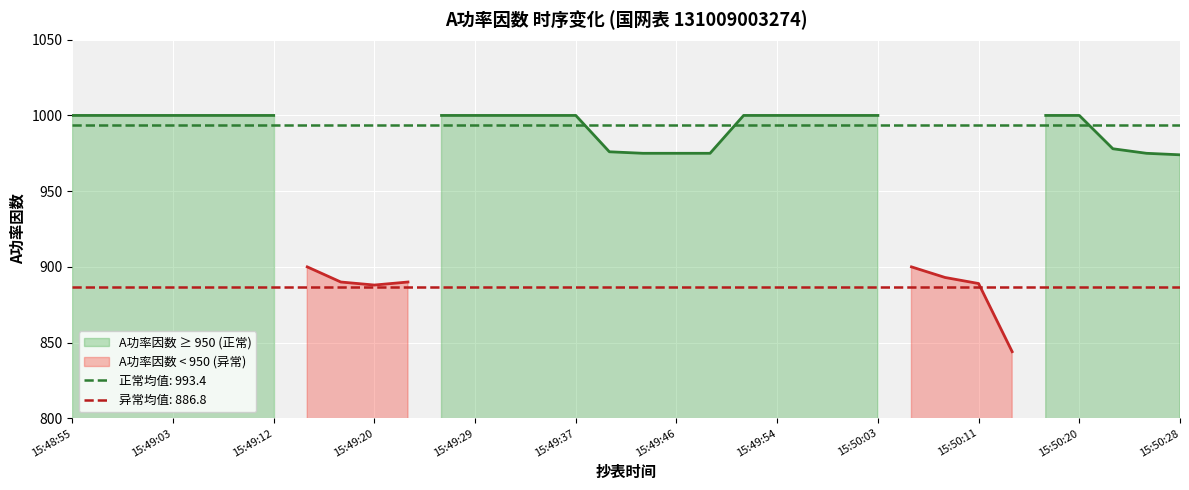

What value does the data have at 15:48:55?

1000